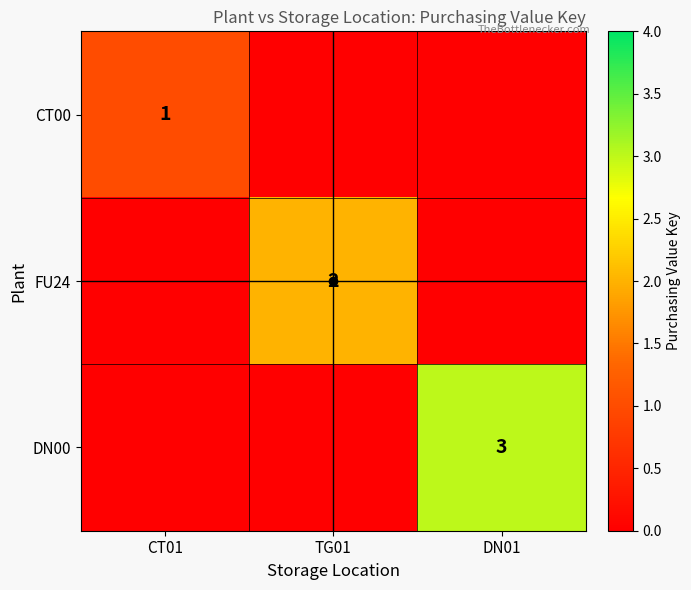

What is the difference between the FU24 values at DN01 and TG01?

2